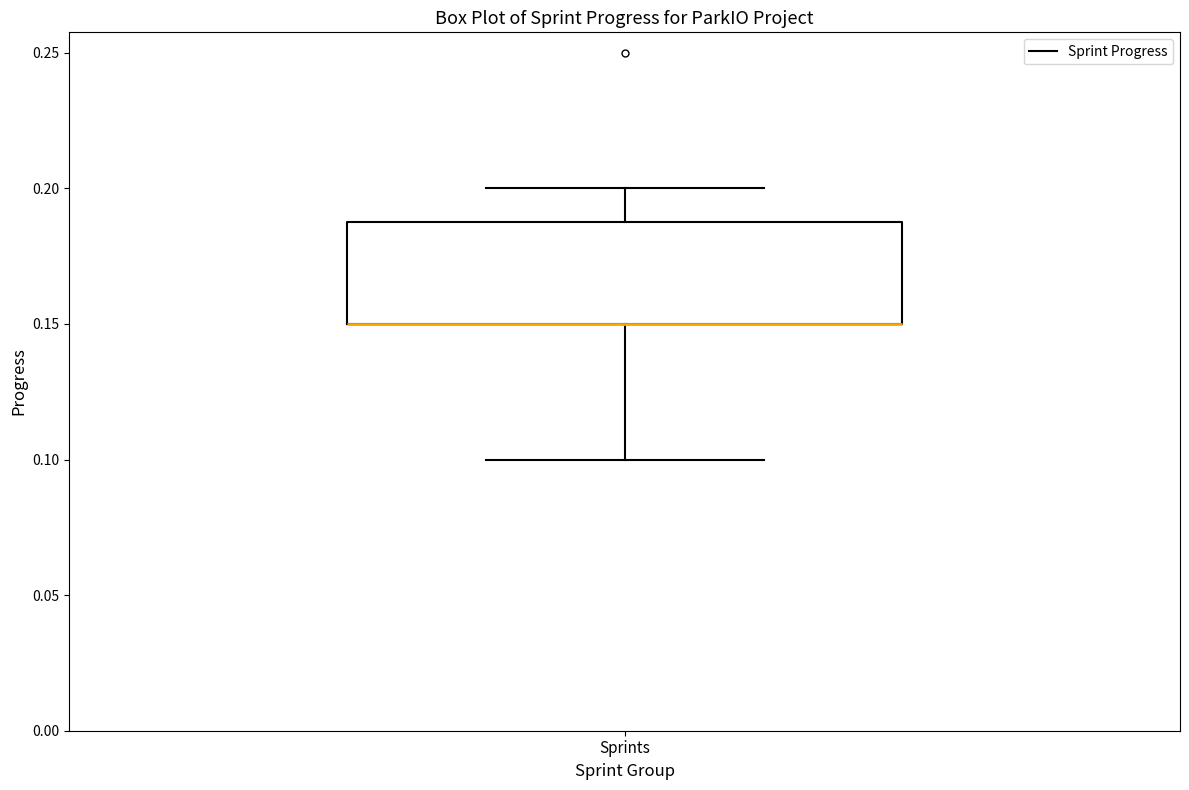

Read this box plot against the y-axis: the position of the median line, the range covered by the box, and the ends of both whiskers. The values are not printed on the chart, so give them approximately, as read against the axis.

median 0.15 (drawn on the box's lower edge), box 0.15 to 0.19, whiskers 0.10 to 0.20